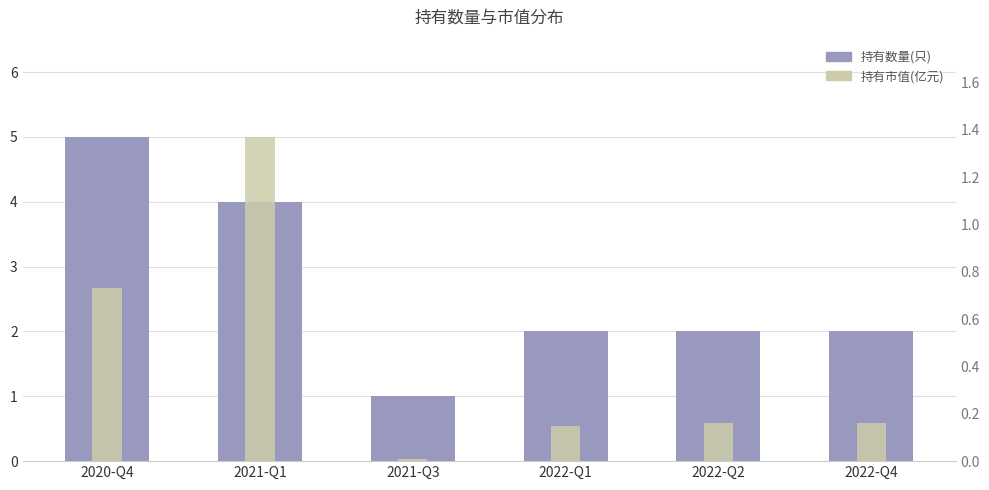

Which has a higher value, 2022-Q1 or 2022-Q2?

2022-Q1